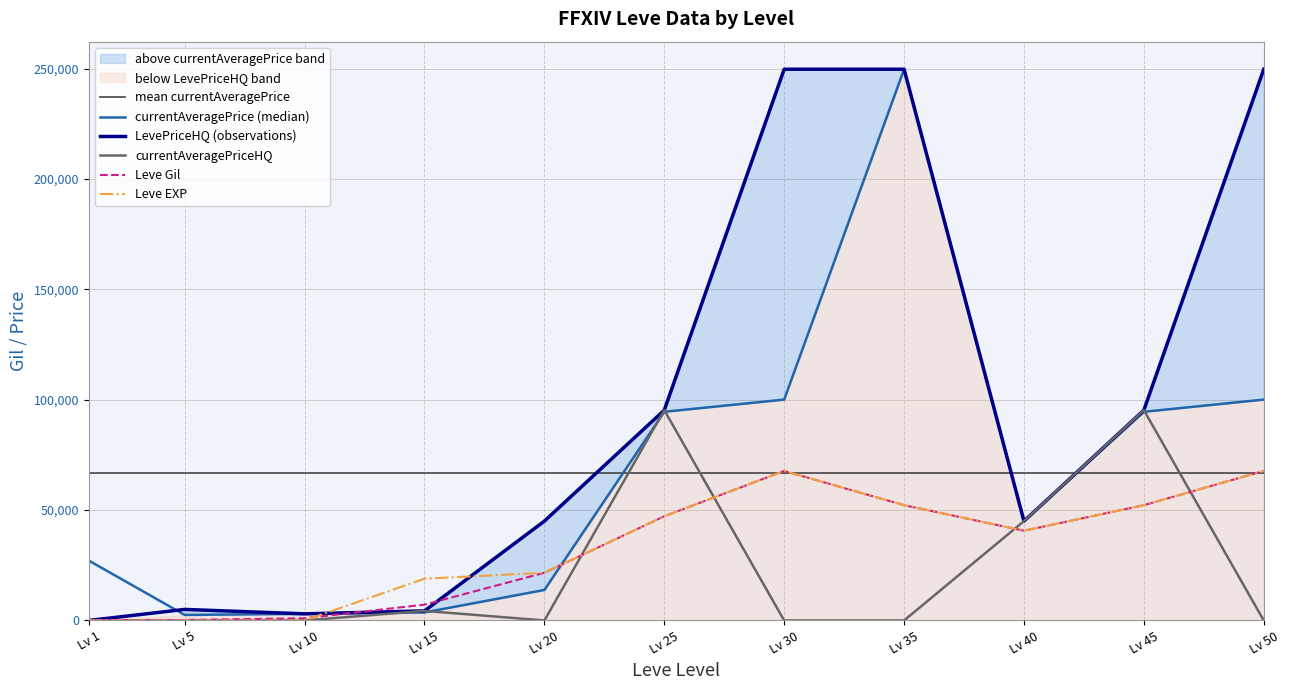

Count the number of categories in the chart.

11